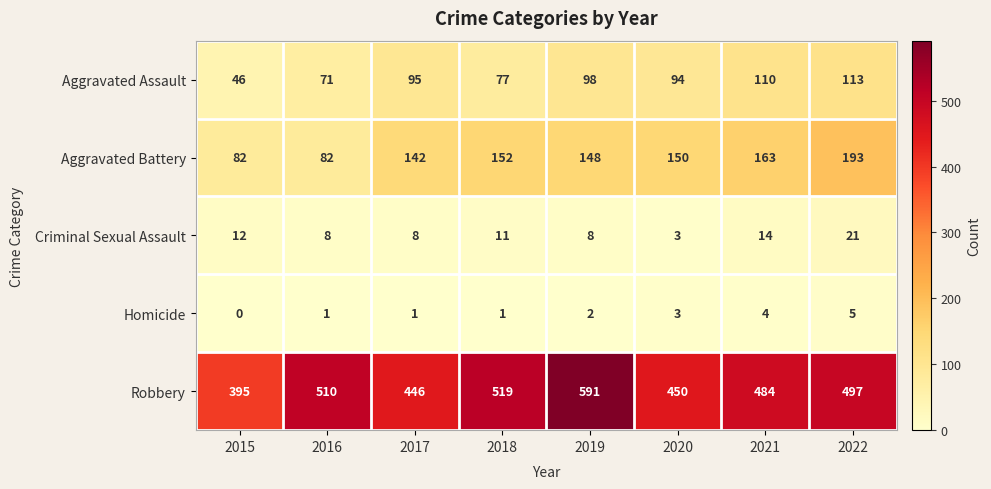

What is the minimum value for Robbery?

395